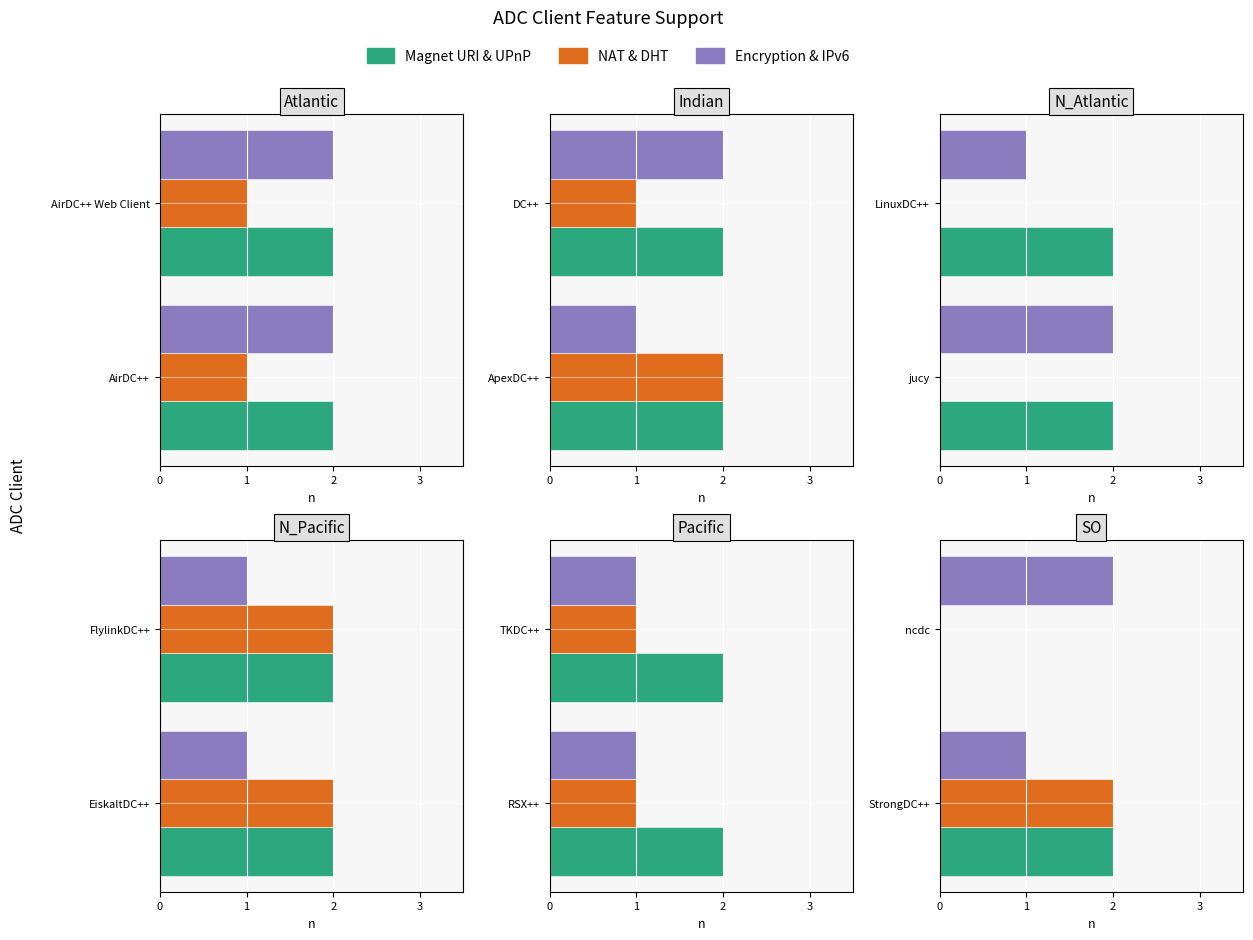

What is the difference between the maximum and minimum values in the Magnet URI & UPnP series?

2